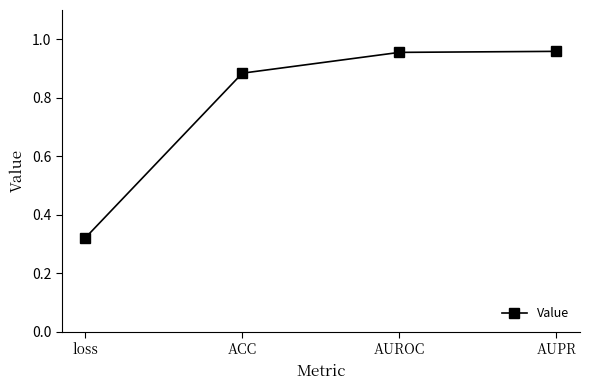

What is the sum of all values?

3.1